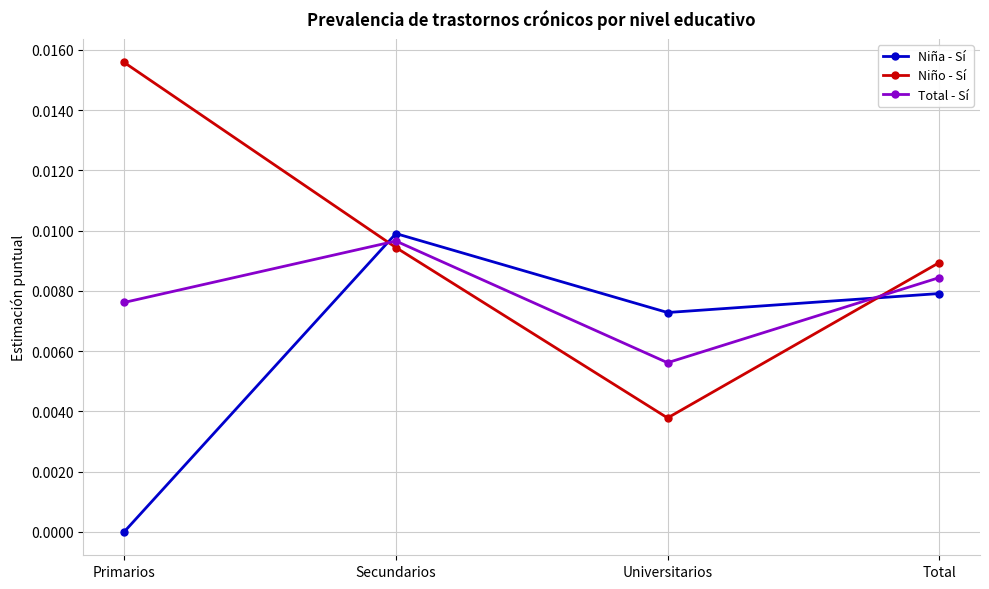

Which series has the largest range (max minus min)?

Niño - Sí